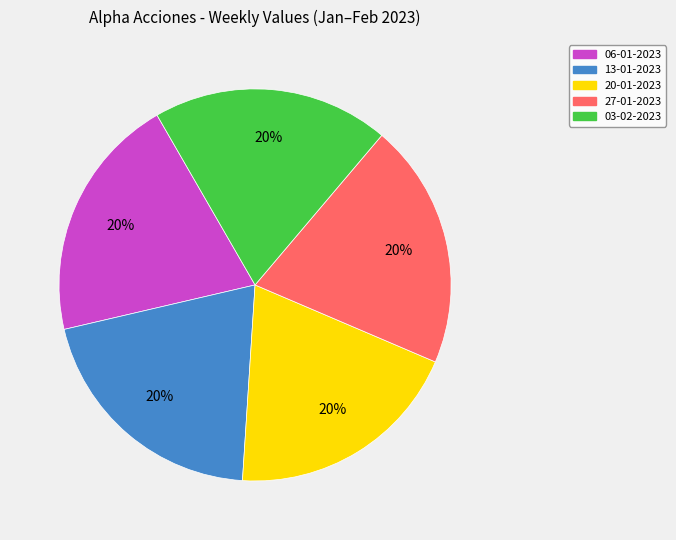

Does any single category account for the majority?

No